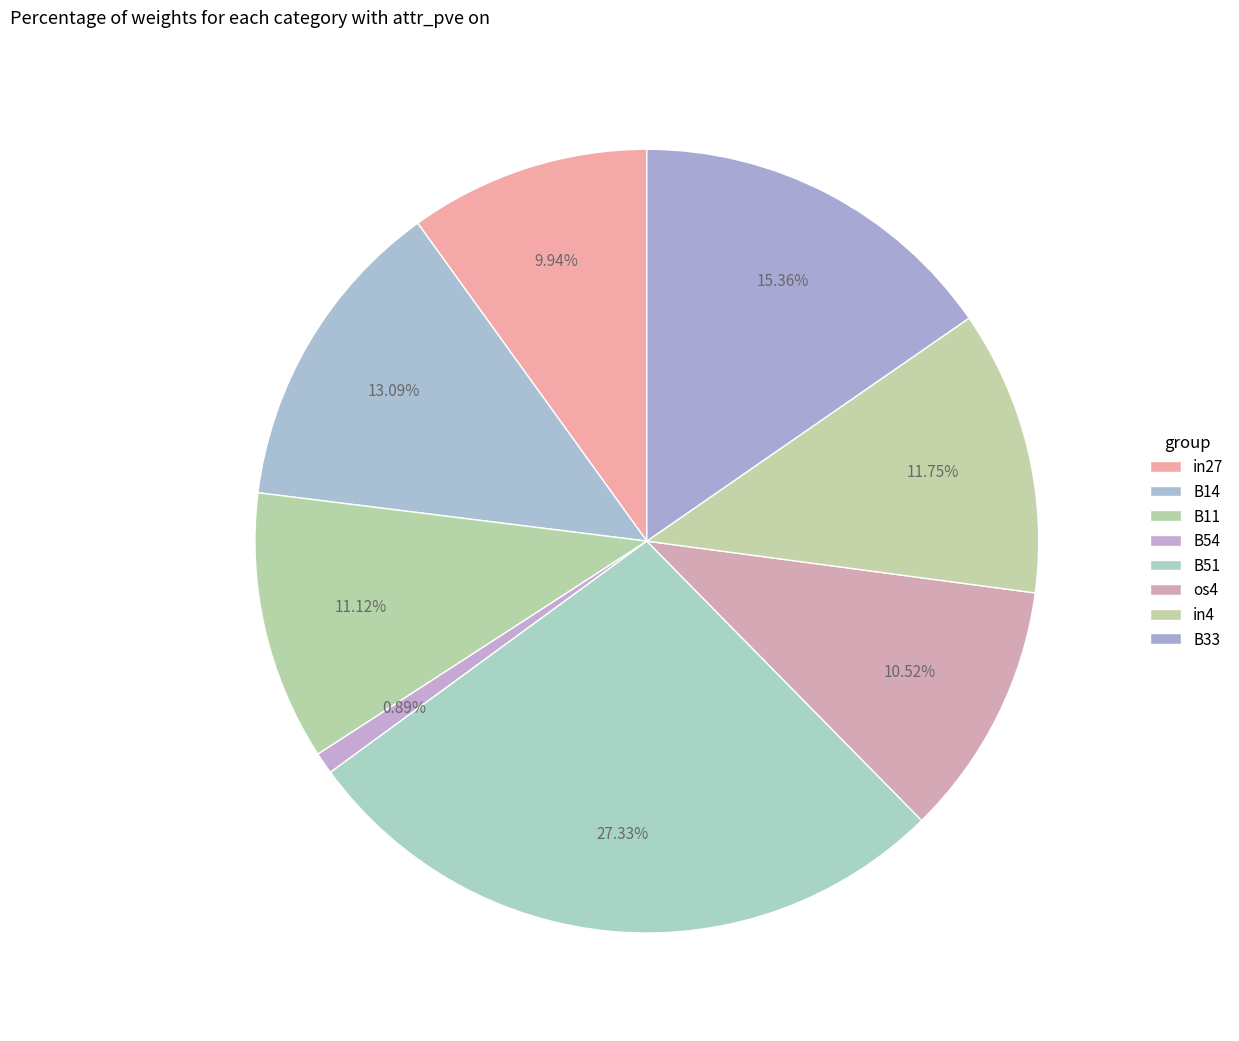

How many segments does this pie chart have?

8